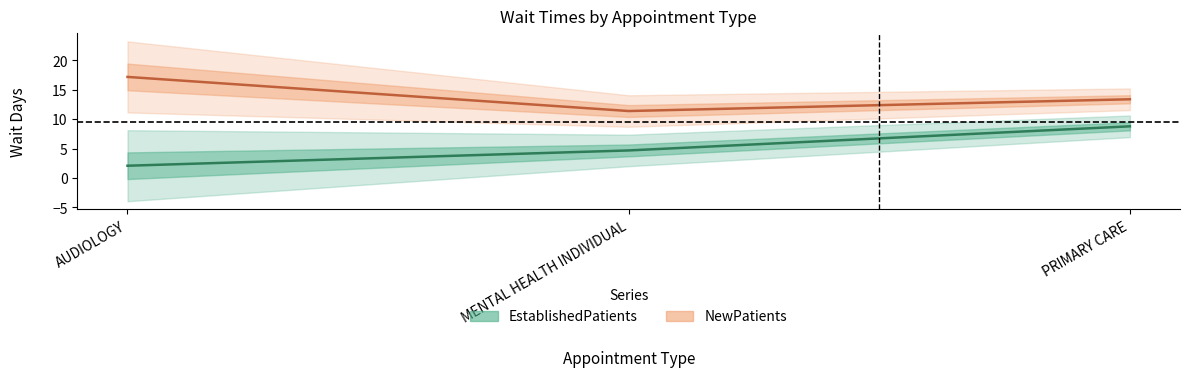

Reading right to left, list all the values displayed in this chart.

EstablishedPatients: PRIMARY CARE=8.8	MENTAL HEALTH INDIVIDUAL=4.7	AUDIOLOGY=2.1
NewPatients: PRIMARY CARE=13.4	MENTAL HEALTH INDIVIDUAL=11.4	AUDIOLOGY=17.2